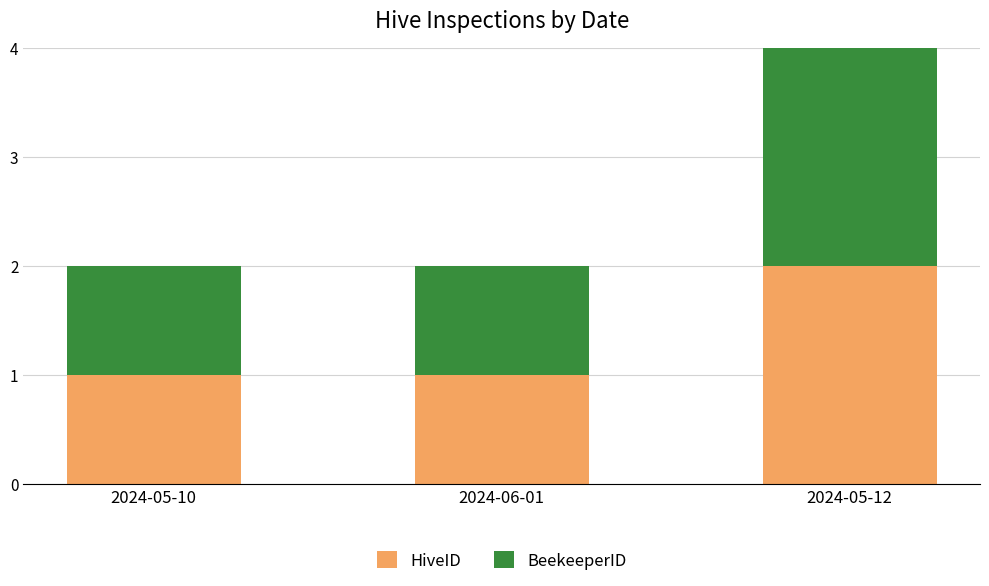

At which category is the sum across all series the highest?

2024-05-12